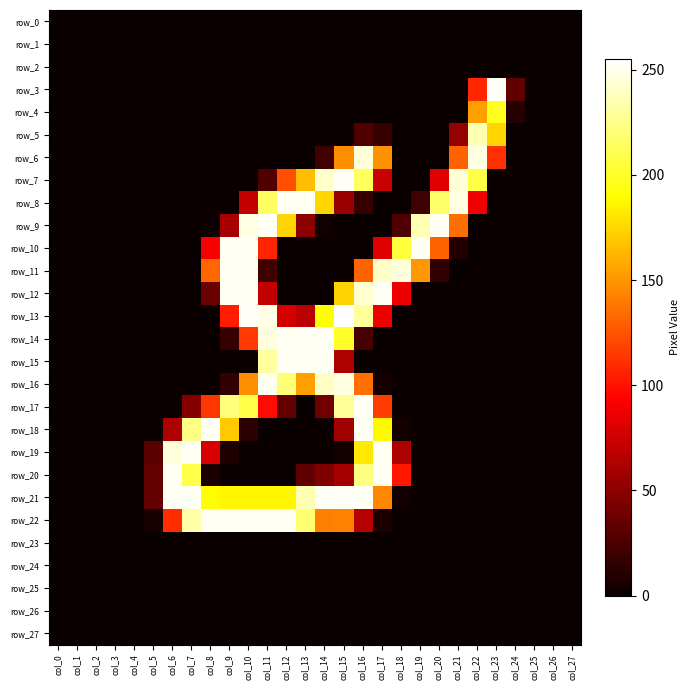

Reading left to right, list all the values displayed in this chart.

row_0: 0	0	0	0	0	0	0	0	0	0	0	0	0	0	0	0	0	0	0	0	0	0	0	0	0	0	0	0
row_1: 0	0	0	0	0	0	0	0	0	0	0	0	0	0	0	0	0	0	0	0	0	0	0	0	0	0	0	0
row_2: 0	0	0	0	0	0	0	0	0	0	0	0	0	0	0	0	0	0	0	0	0	0	0	0	0	0	0	0
row_3: 0	0	0	0	0	0	0	0	0	0	0	0	0	0	0	0	0	0	0	0	0	0	108	253	33	0	0	0
row_4: 0	0	0	0	0	0	0	0	0	0	0	0	0	0	0	0	0	0	0	0	0	0	154	198	10	0	0	0
row_5: 0	0	0	0	0	0	0	0	0	0	0	0	0	0	0	0	27	17	0	0	0	53	236	175	0	0	0	0
row_6: 0	0	0	0	0	0	0	0	0	0	0	0	0	0	20	147	245	149	0	0	0	131	248	112	0	0	0	0
row_7: 0	0	0	0	0	0	0	0	0	0	0	27	123	165	241	253	214	72	0	0	82	245	208	0	0	0	0	0
row_8: 0	0	0	0	0	0	0	0	0	0	70	215	252	252	175	55	17	0	0	20	217	248	88	0	0	0	0	0
row_9: 0	0	0	0	0	0	0	0	1	60	248	252	174	50	3	0	0	0	26	236	252	135	0	0	0	0	0	0
row_10: 0	0	0	0	0	0	0	0	90	252	252	107	0	0	0	0	0	81	206	252	131	9	0	0	0	0	0	0
row_11: 0	0	0	0	0	0	0	0	132	252	252	21	0	0	0	0	131	241	246	151	14	0	0	0	0	0	0	0
row_12: 0	0	0	0	0	0	0	0	37	252	252	70	0	0	0	173	243	252	87	0	0	0	0	0	0	0	0	0
row_13: 0	0	0	0	0	0	0	0	0	104	253	249	77	67	191	255	230	86	0	0	0	0	0	0	0	0	0	0
row_14: 0	0	0	0	0	0	0	0	0	17	115	247	252	252	252	201	23	0	0	0	0	0	0	0	0	0	0	0
row_15: 0	0	0	0	0	0	0	0	0	0	0	231	252	252	252	63	0	0	0	0	0	0	0	0	0	0	0	0
row_16: 0	0	0	0	0	0	0	0	0	15	147	251	220	154	240	248	136	4	0	0	0	0	0	0	0	0	0	0
row_17: 0	0	0	0	0	0	0	46	114	222	209	97	34	0	39	229	252	116	0	0	0	0	0	0	0	0	0	0
row_18: 0	0	0	0	0	0	62	224	252	170	12	0	0	0	0	57	252	188	4	0	0	0	0	0	0	0	0	0
row_19: 0	0	0	0	0	31	246	252	79	8	0	0	0	0	0	3	182	252	63	0	0	0	0	0	0	0	0	0
row_20: 0	0	0	0	0	34	252	209	6	0	0	0	0	33	45	59	223	252	102	0	0	0	0	0	0	0	0	0
row_21: 0	0	0	0	0	34	252	252	190	187	187	187	187	236	252	253	252	145	3	0	0	0	0	0	0	0	0	0
row_22: 0	0	0	0	0	5	110	233	252	252	252	252	252	219	142	143	66	6	0	0	0	0	0	0	0	0	0	0
row_23: 0	0	0	0	0	0	0	0	0	0	0	0	0	0	0	0	0	0	0	0	0	0	0	0	0	0	0	0
row_24: 0	0	0	0	0	0	0	0	0	0	0	0	0	0	0	0	0	0	0	0	0	0	0	0	0	0	0	0
row_25: 0	0	0	0	0	0	0	0	0	0	0	0	0	0	0	0	0	0	0	0	0	0	0	0	0	0	0	0
row_26: 0	0	0	0	0	0	0	0	0	0	0	0	0	0	0	0	0	0	0	0	0	0	0	0	0	0	0	0
row_27: 0	0	0	0	0	0	0	0	0	0	0	0	0	0	0	0	0	0	0	0	0	0	0	0	0	0	0	0